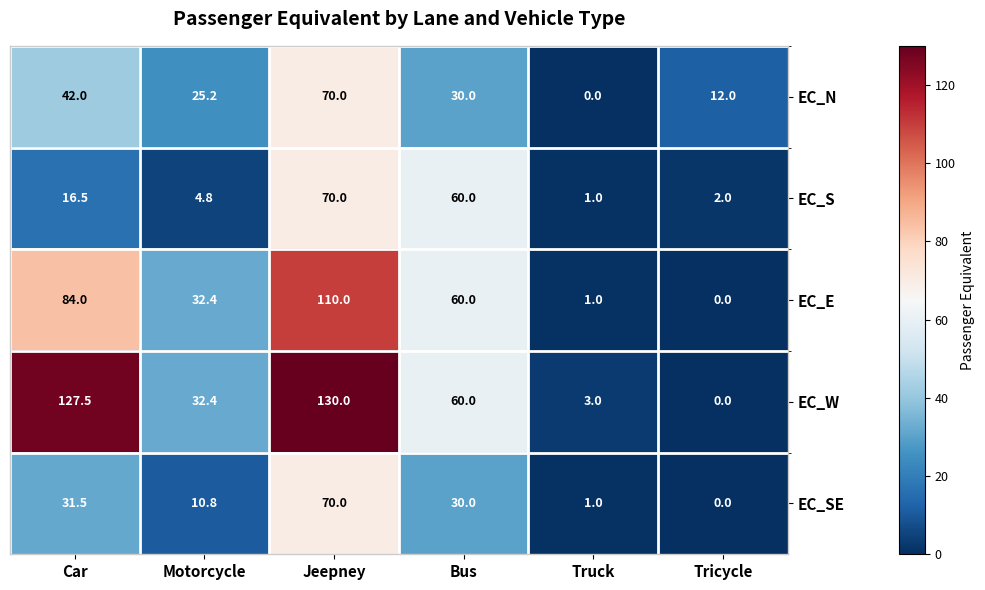

What is the average value of the EC_E series?

47.9